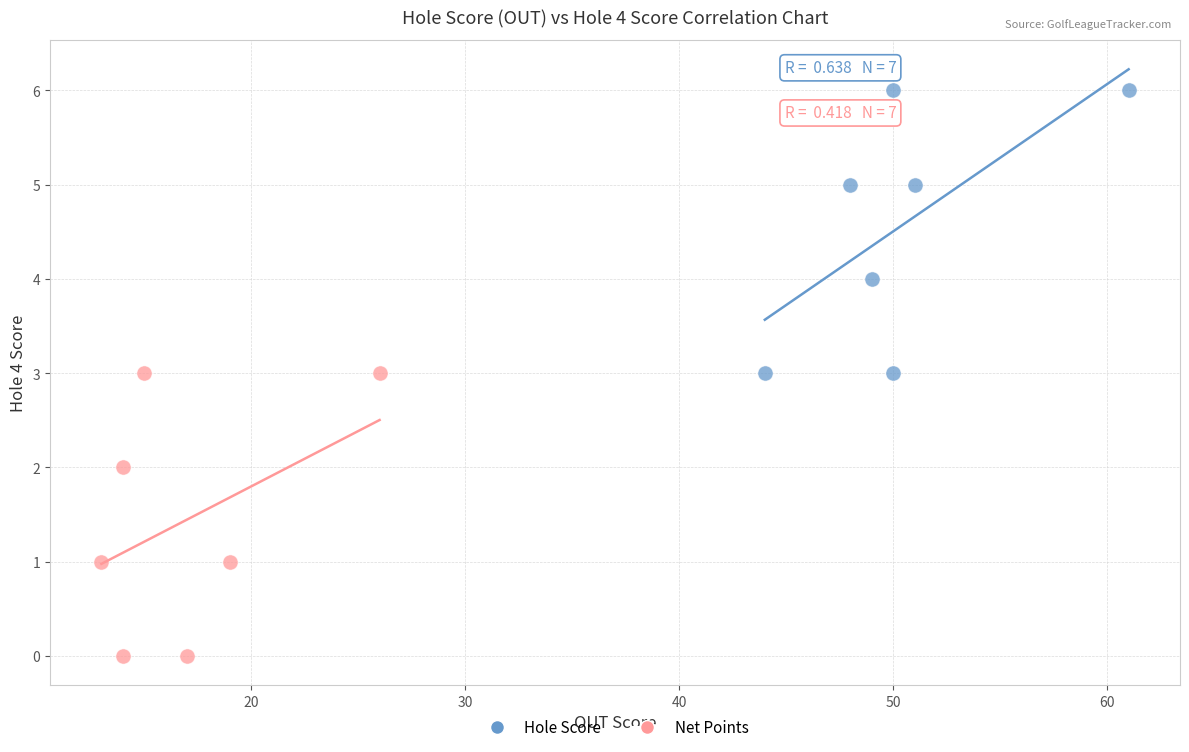

Which series reaches the maximum Y coordinate?

Hole Score